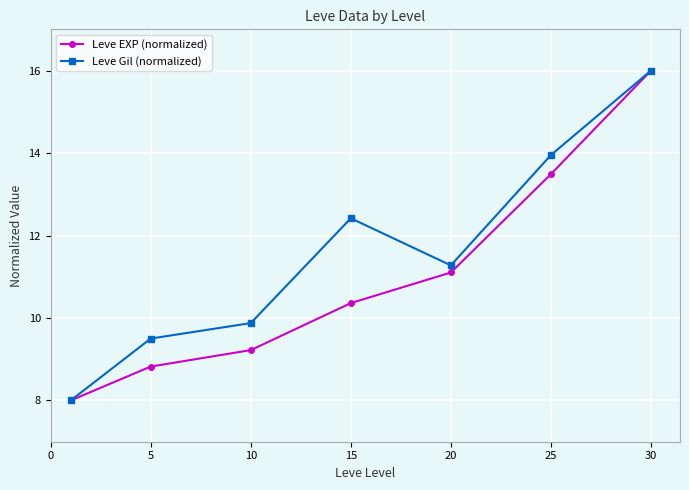

What is the minimum value shown in the chart?

8.0